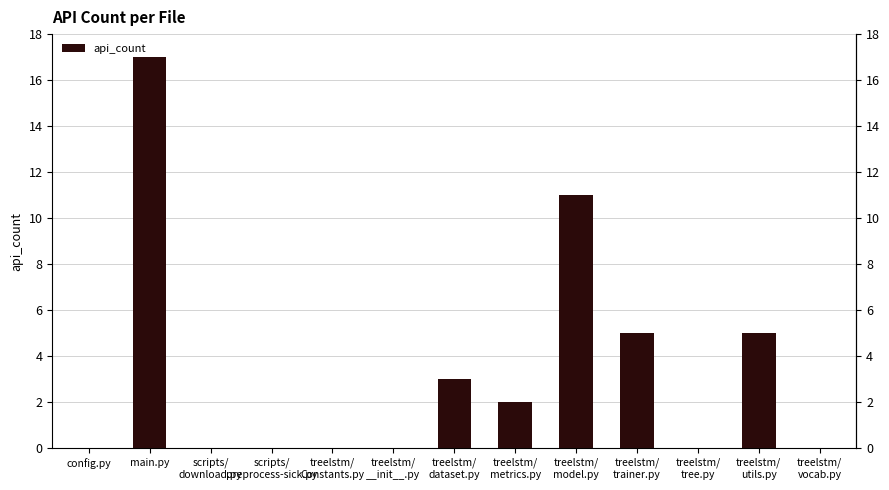

What is the difference between the maximum and minimum values?

17